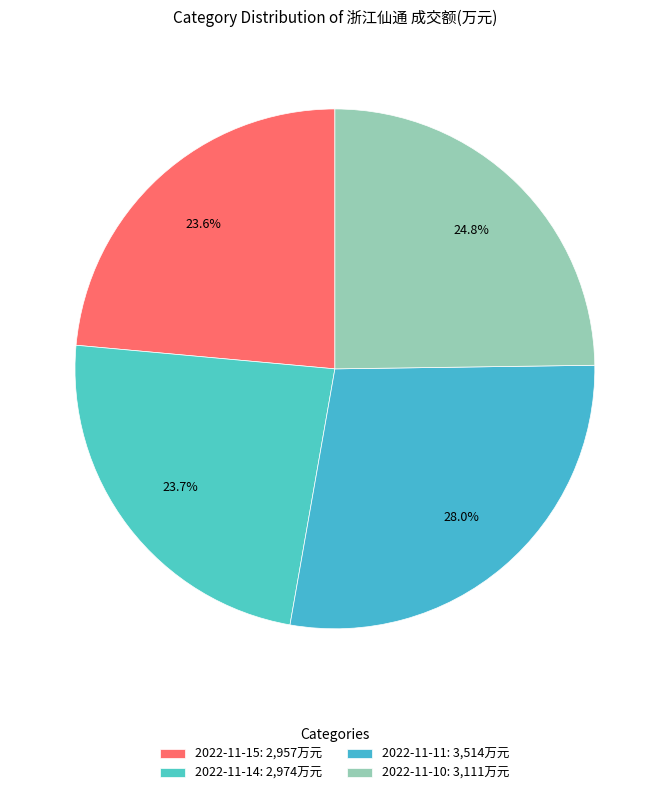

To the nearest percent, what is the difference between the 2022-11-10 and 2022-11-14 slice percentages?

1%